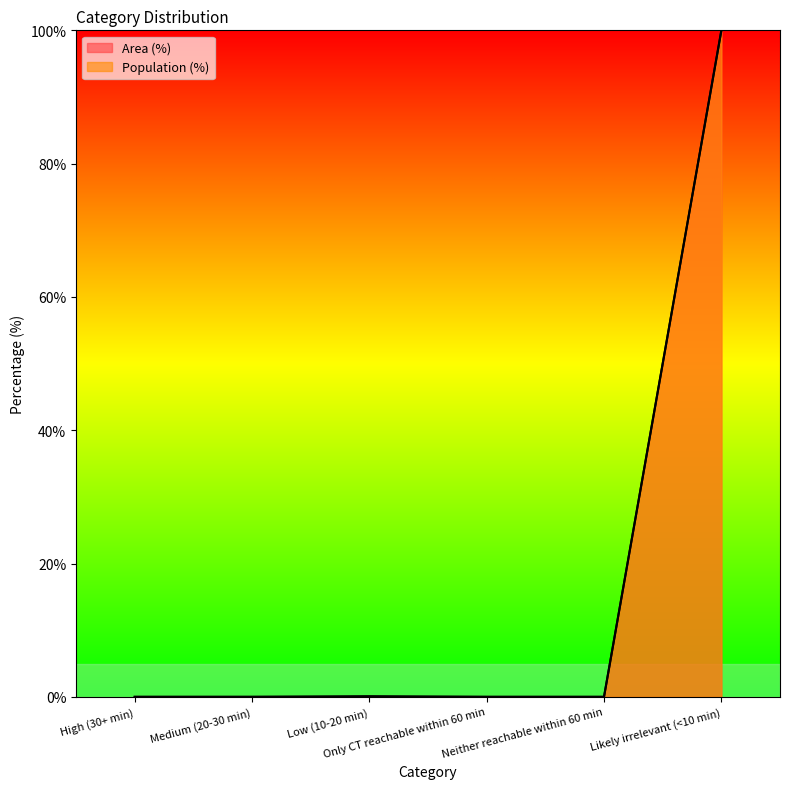

Rank the categories by Area (%) value from highest to lowest.

Likely irrelevant (<10 min), Low (10-20 min), High (30+ min), Medium (20-30 min), Only CT reachable within 60 min, Neither reachable within 60 min